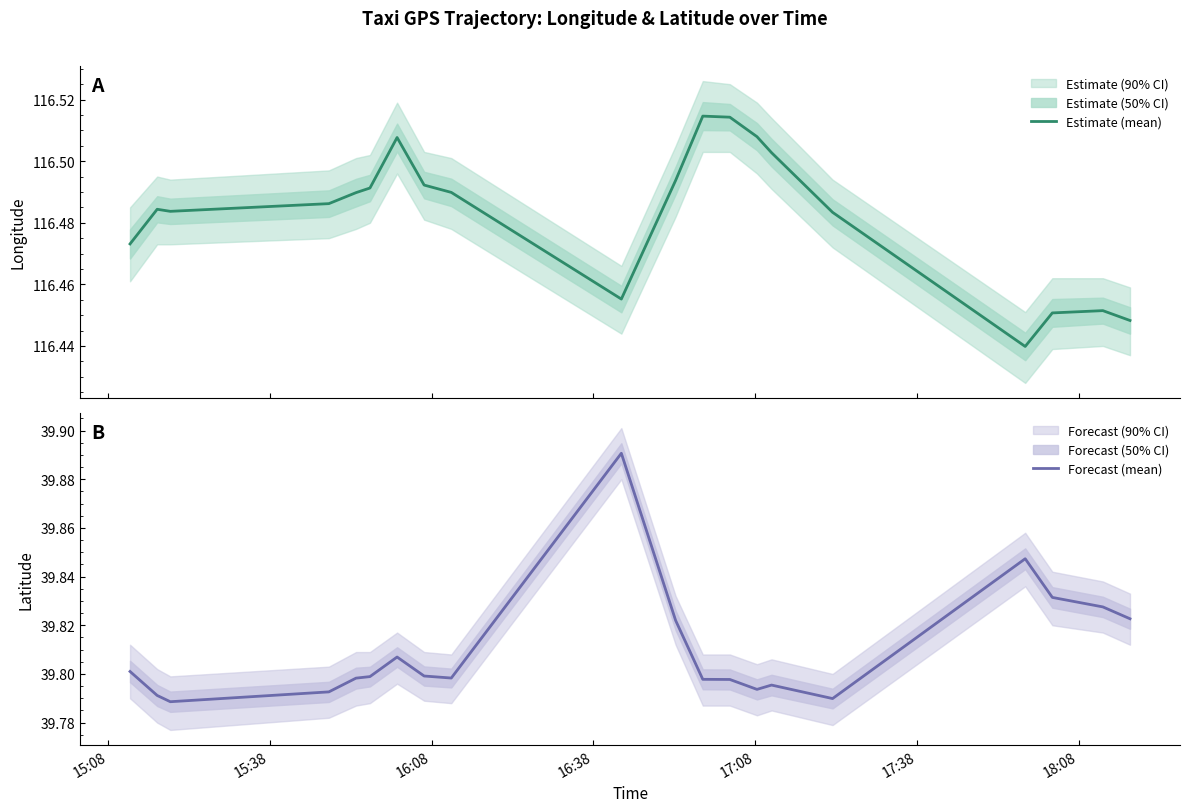

Is the value of Estimate (mean) at 16:08 greater than the value of Forecast (mean) at 19?

Yes